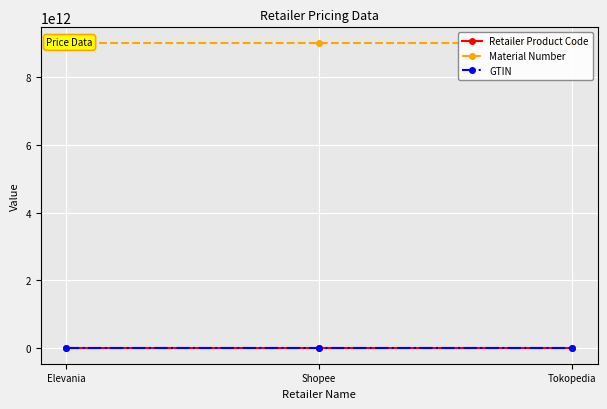

True or false: Retailer Product Code has a value of 1118 at Elevania.

False